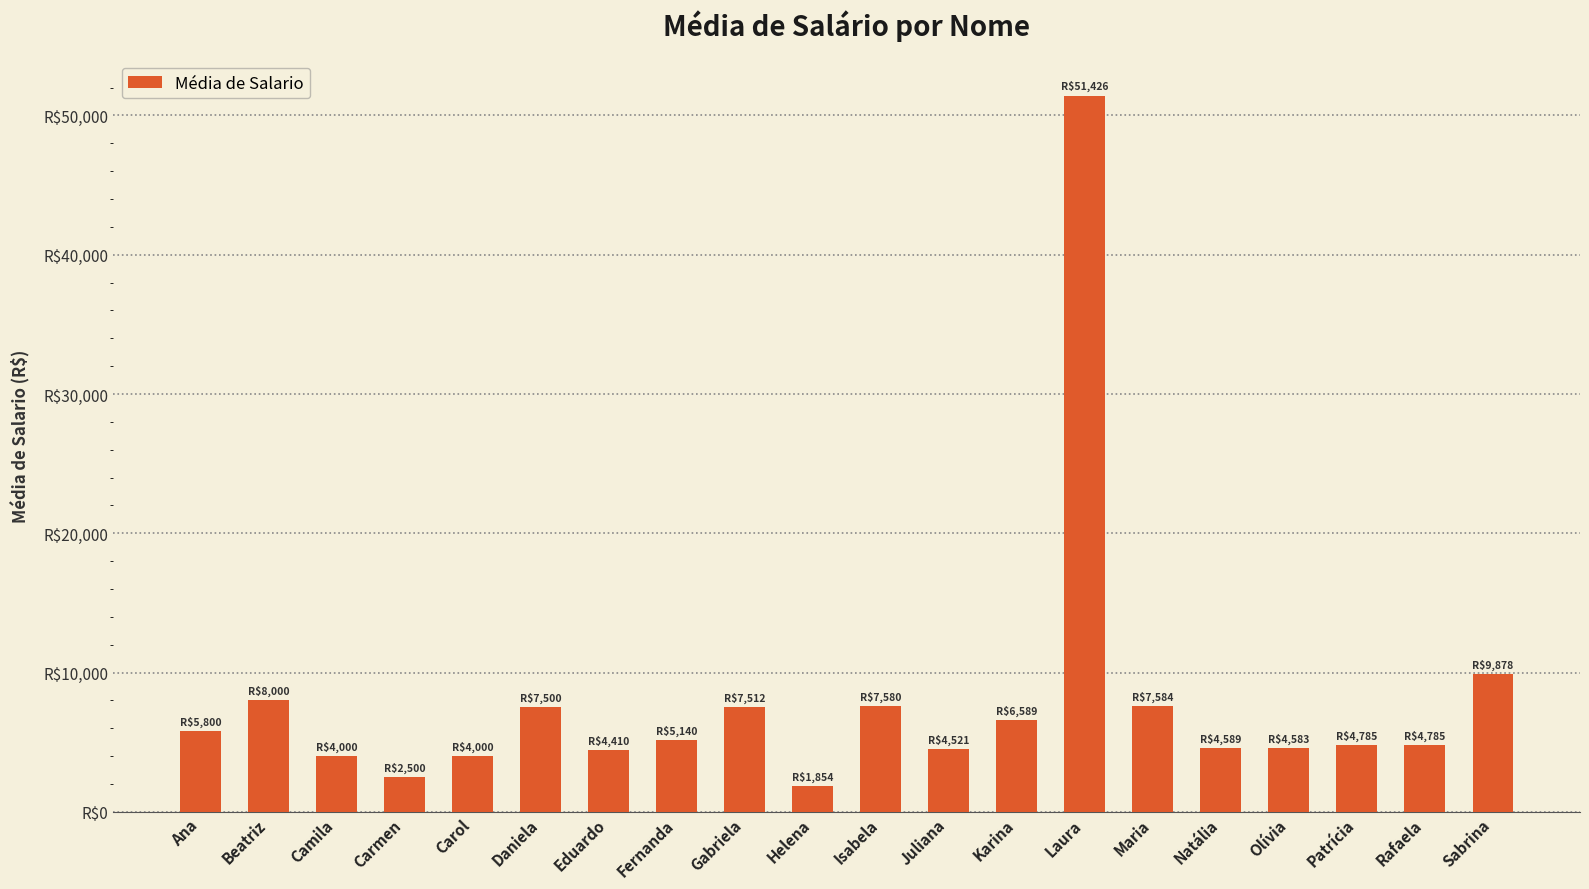

Rank the categories by value from highest to lowest.

Laura, Sabrina, Beatriz, Maria, Isabela, Gabriela, Daniela, Karina, Ana, Fernanda, Patrícia, Rafaela, Natália, Olívia, Juliana, Eduardo, Camila, Carol, Carmen, Helena